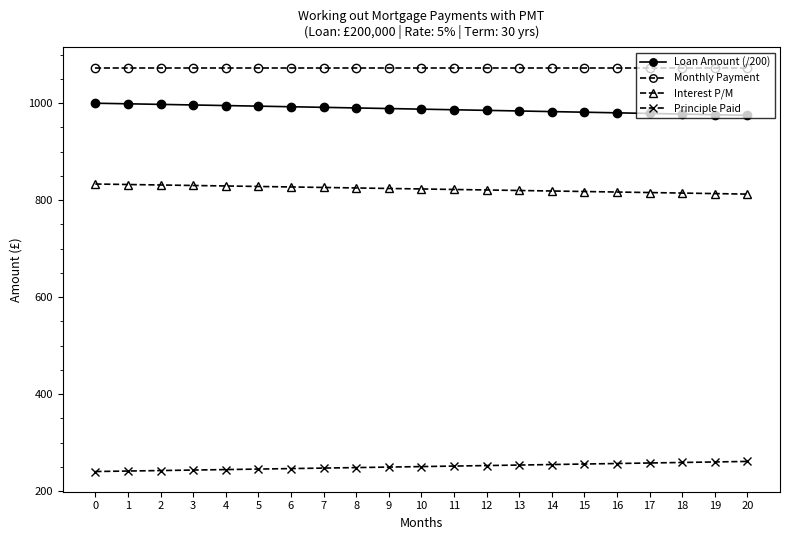

What is the difference between the maximum and minimum values in the Principle Paid series?

20.8